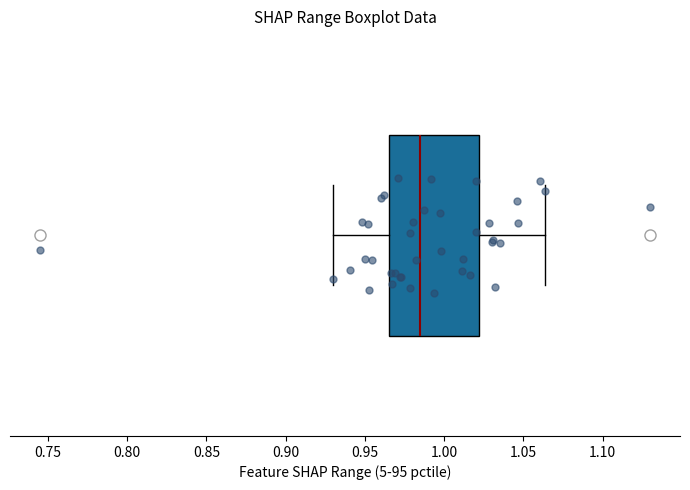

Where does the left whisker of the box end on the x-axis? The values are not printed on the chart, so give them approximately, as read against the axis.

0.930